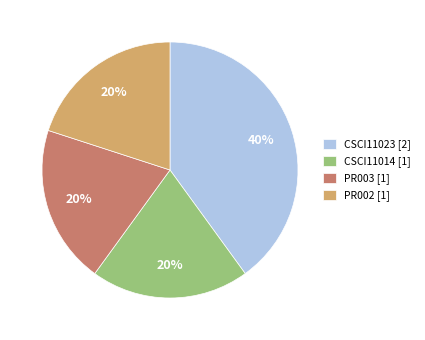

What percentage is the PR003 [1] slice, to the nearest percent?

20%